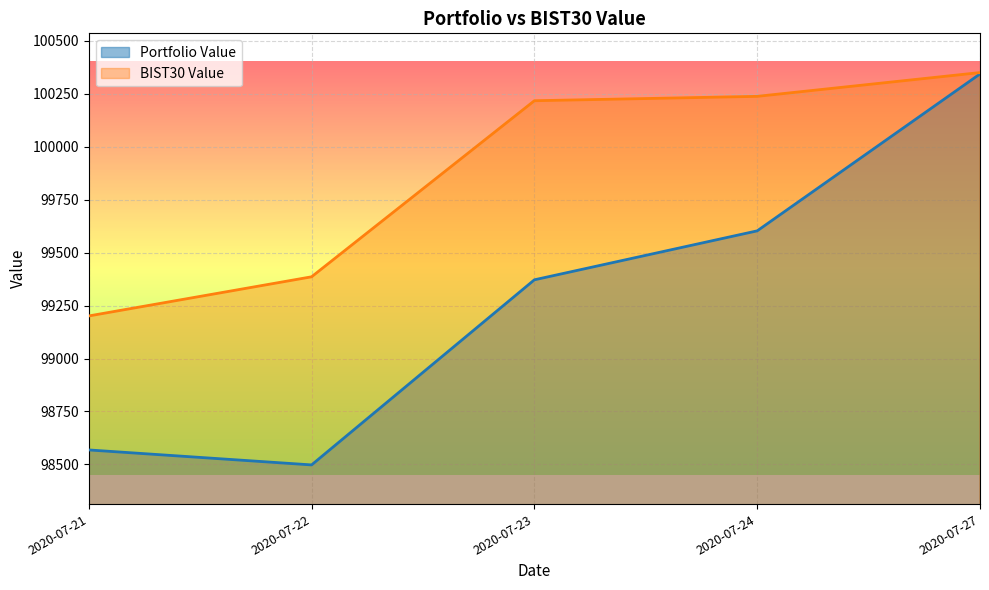

Which label corresponds to the smallest value in the chart?

2020-07-22